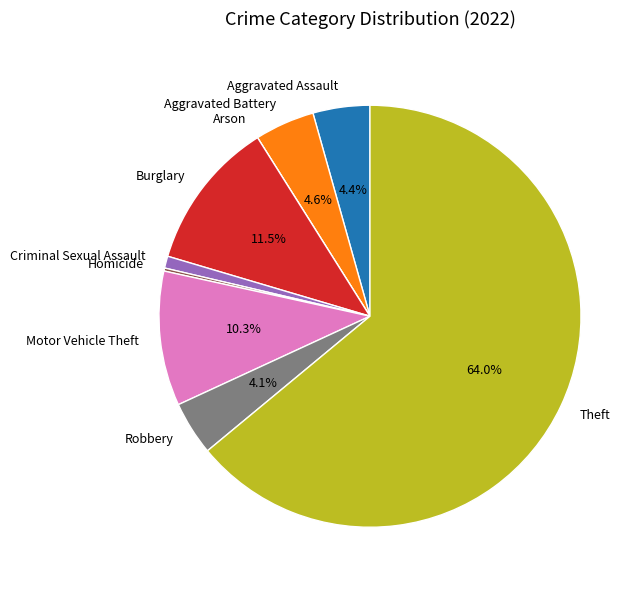

Which category has the biggest portion of the pie?

Theft